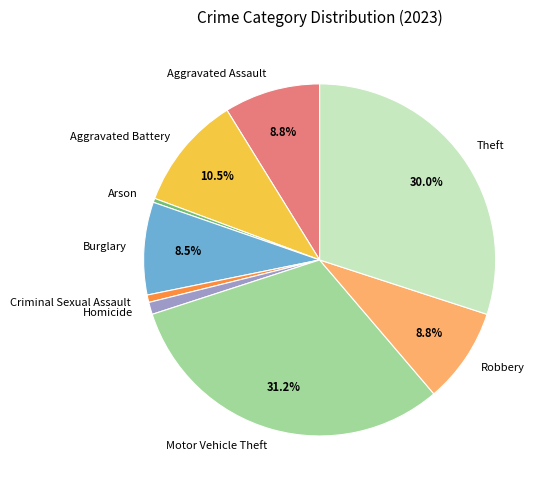

What percentage do Aggravated Assault and Robbery together represent?

17.6%